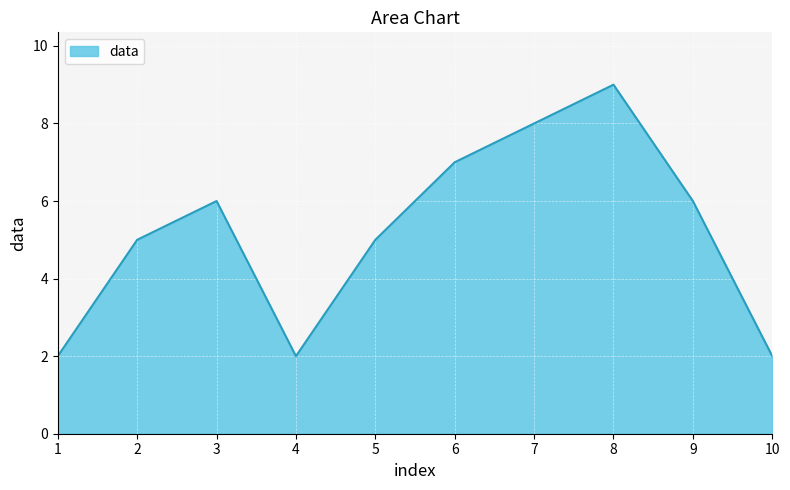

Approximately how many times larger is the value at 6 compared to 7?

0.9